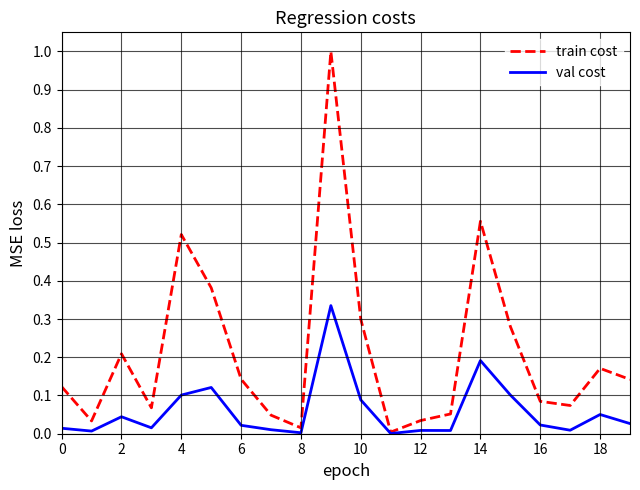

Rank the series by their average value, from highest to lowest.

train cost, val cost